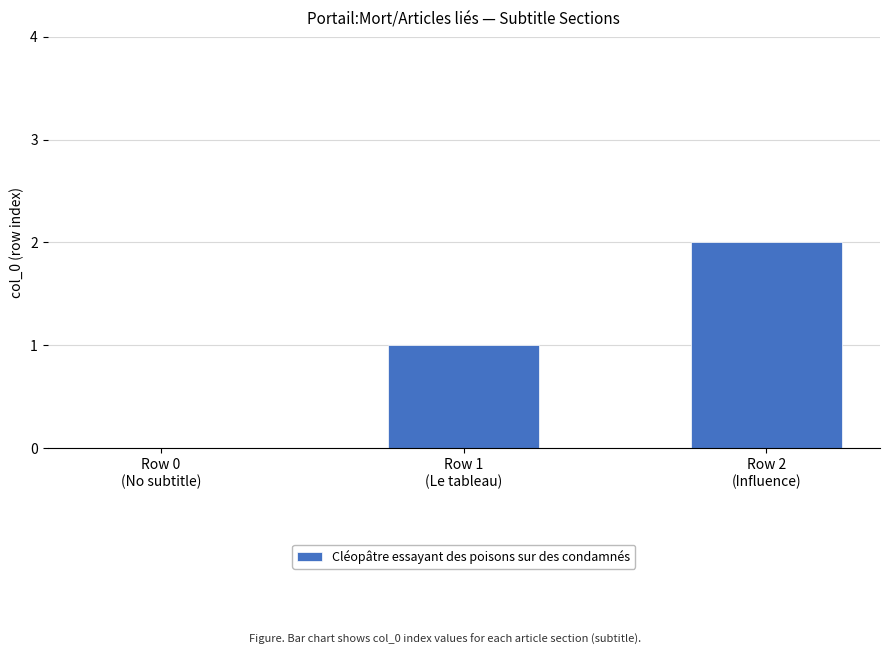

What is the greatest value displayed?

2